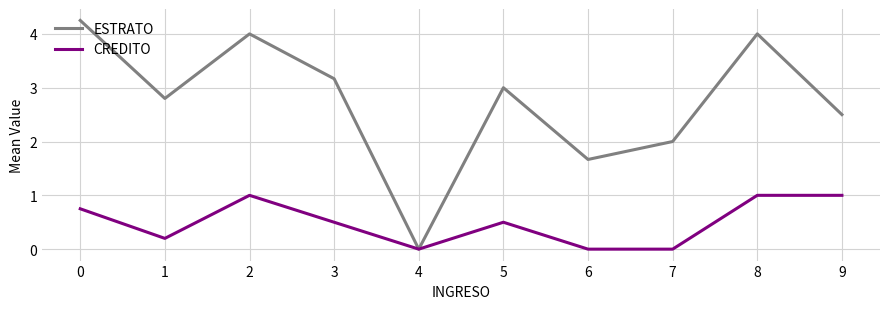

What is the highest value of the CREDITO series?

1.0